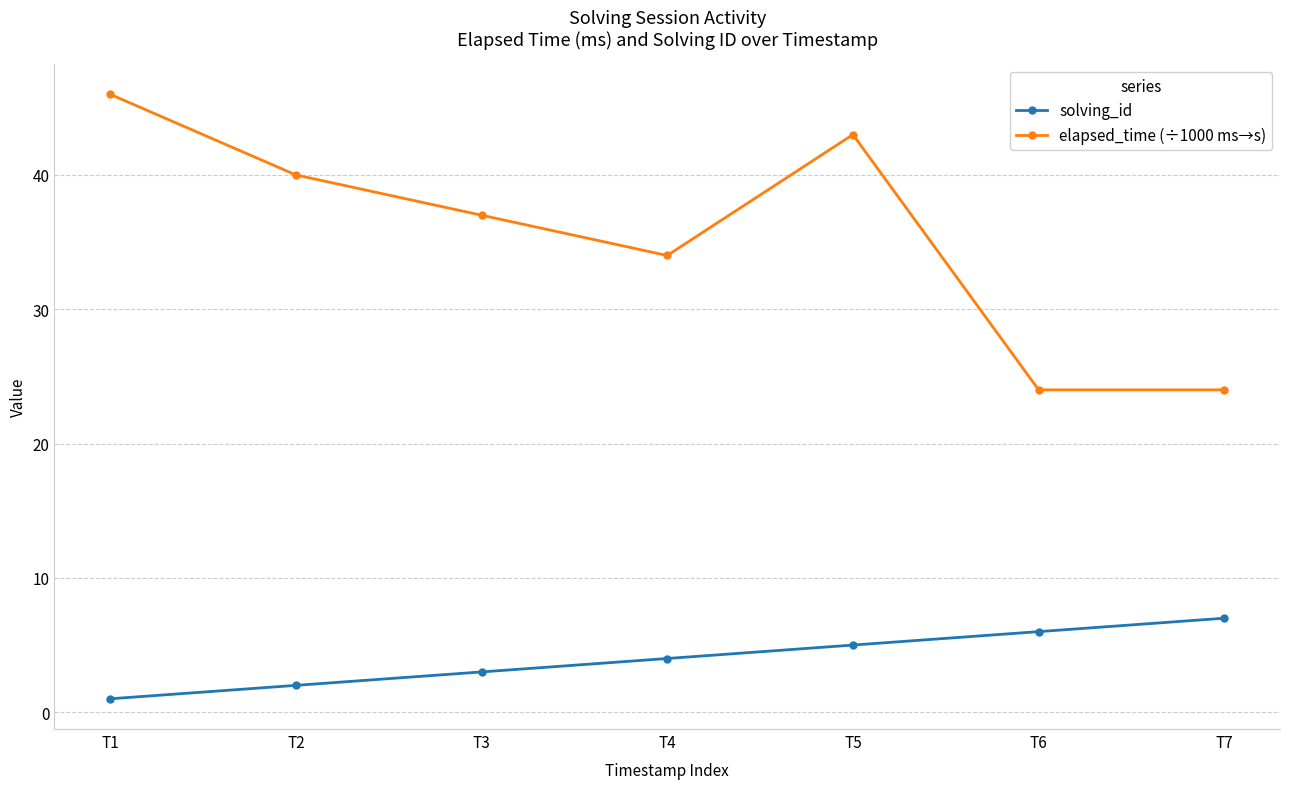

Which category has the highest value across all series?

T1